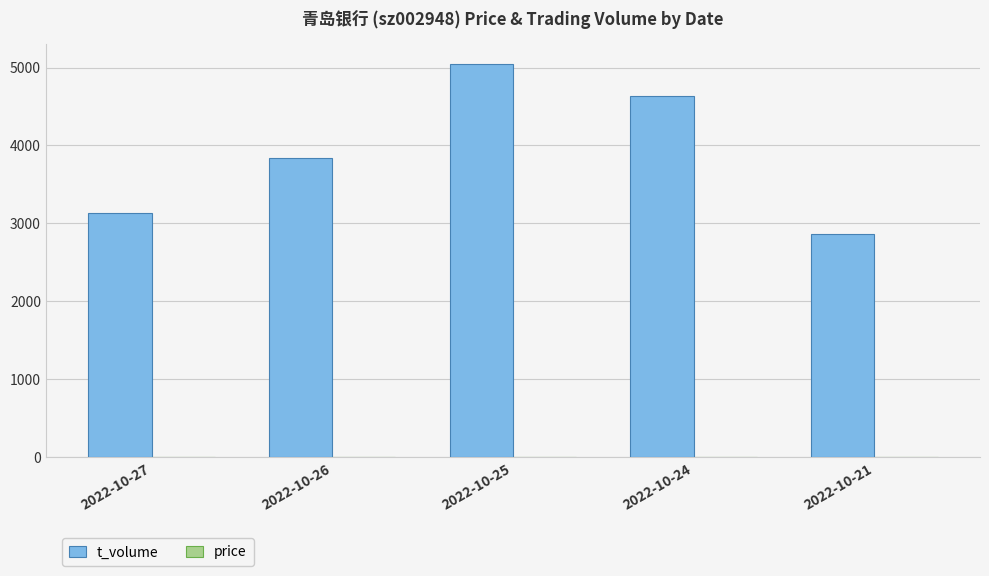

What is the total value across all series at 2022-10-21?

2865.3